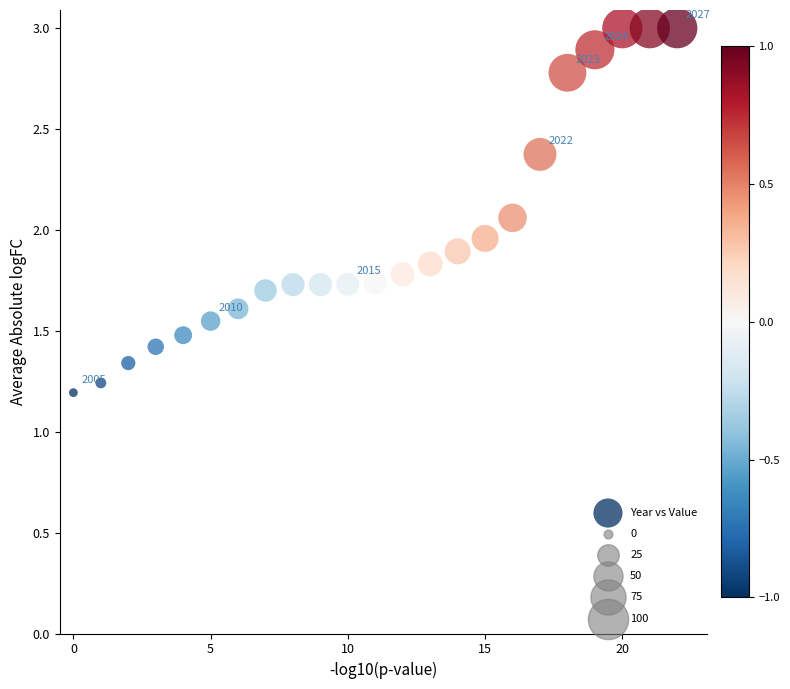

How many points are shown in the scatter plot?

23